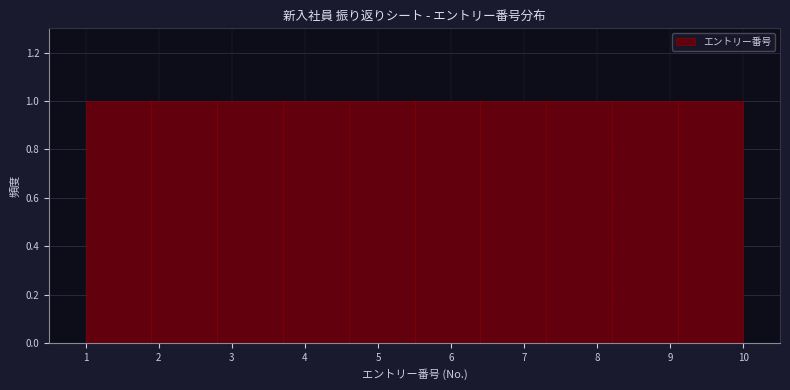

Reading left to right, transcribe this chart: for each bar, give the range it covers on the x-axis and its height. The values are not printed on the chart, so give them approximately, as read against the axis.

1.0 to 1.9: 1
1.9 to 2.8: 1
2.8 to 3.7: 1
3.7 to 4.6: 1
4.6 to 5.5: 1
5.5 to 6.4: 1
6.4 to 7.3: 1
7.3 to 8.2: 1
8.2 to 9.1: 1
9.1 to 10.0: 1